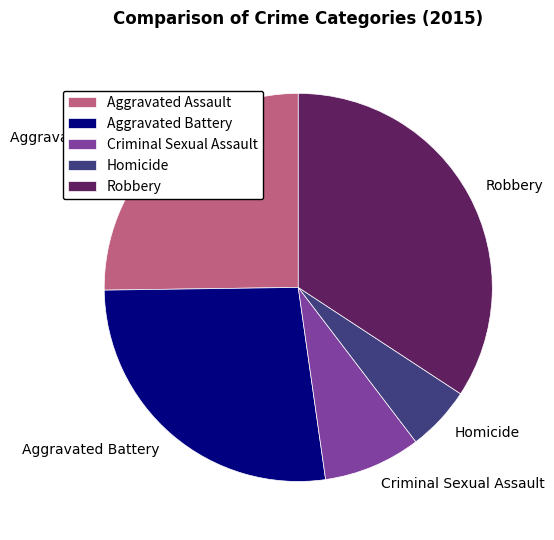

Does Criminal Sexual Assault represent more than half of the total?

No